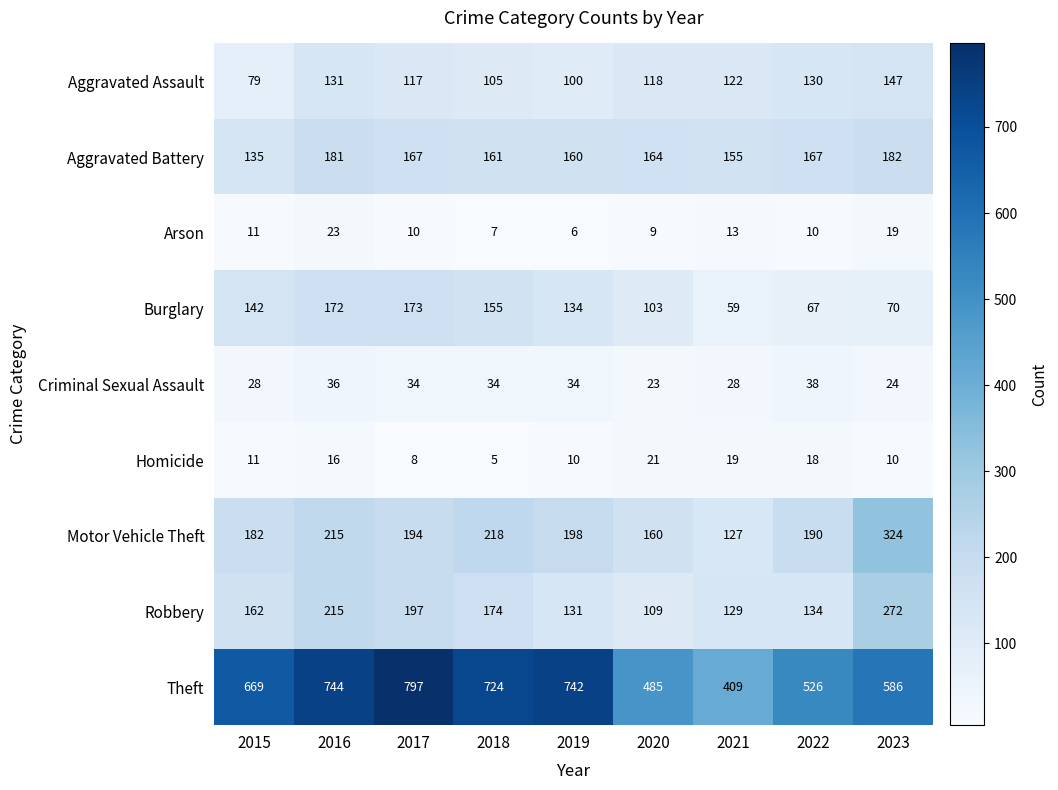

At which category does the chart reach its minimum across all series?

2018